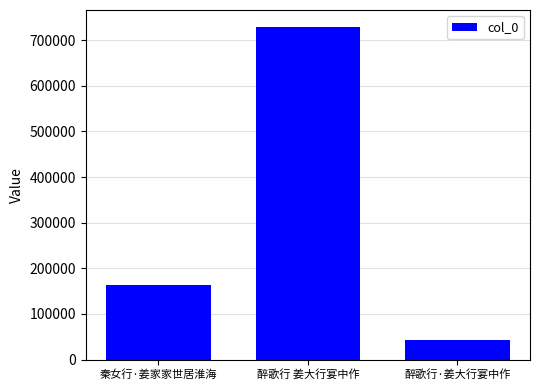

Which has a higher value, 秦女行·姜家家世居淮海 or 醉歌行 姜大行宴中作?

醉歌行 姜大行宴中作